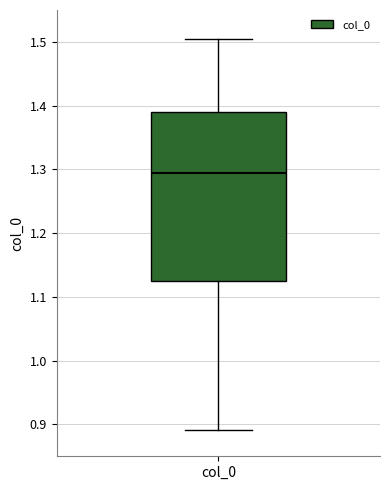

Where is the upper edge of the box for col_0 on the y-axis? The values are not printed on the chart, so give them approximately, as read against the axis.

1.39